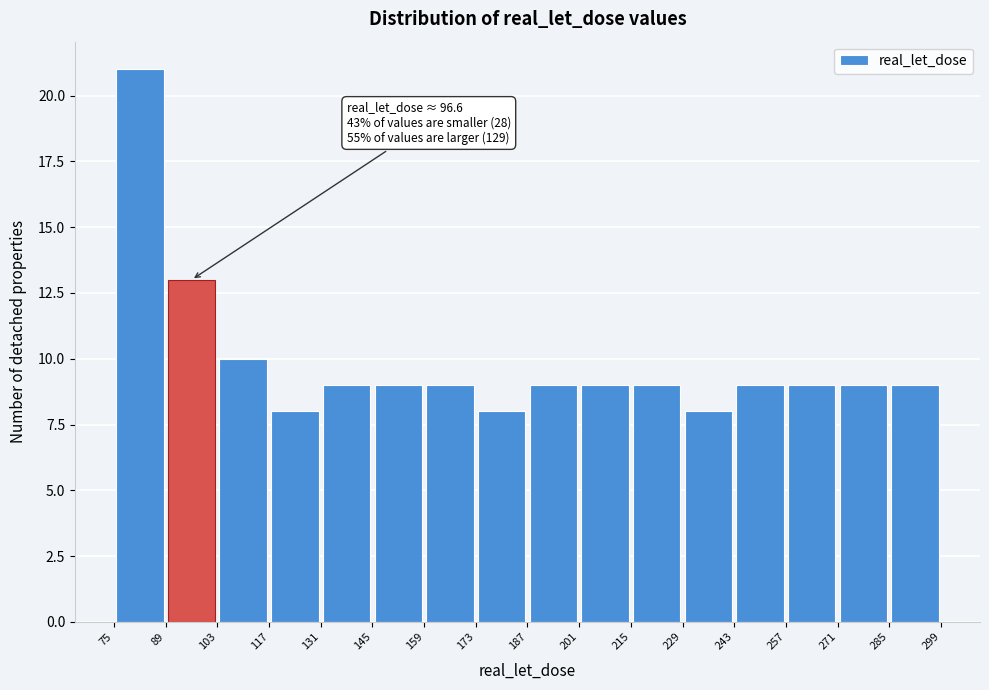

Over which range of the x-axis is the bar tallest?

75 to 89